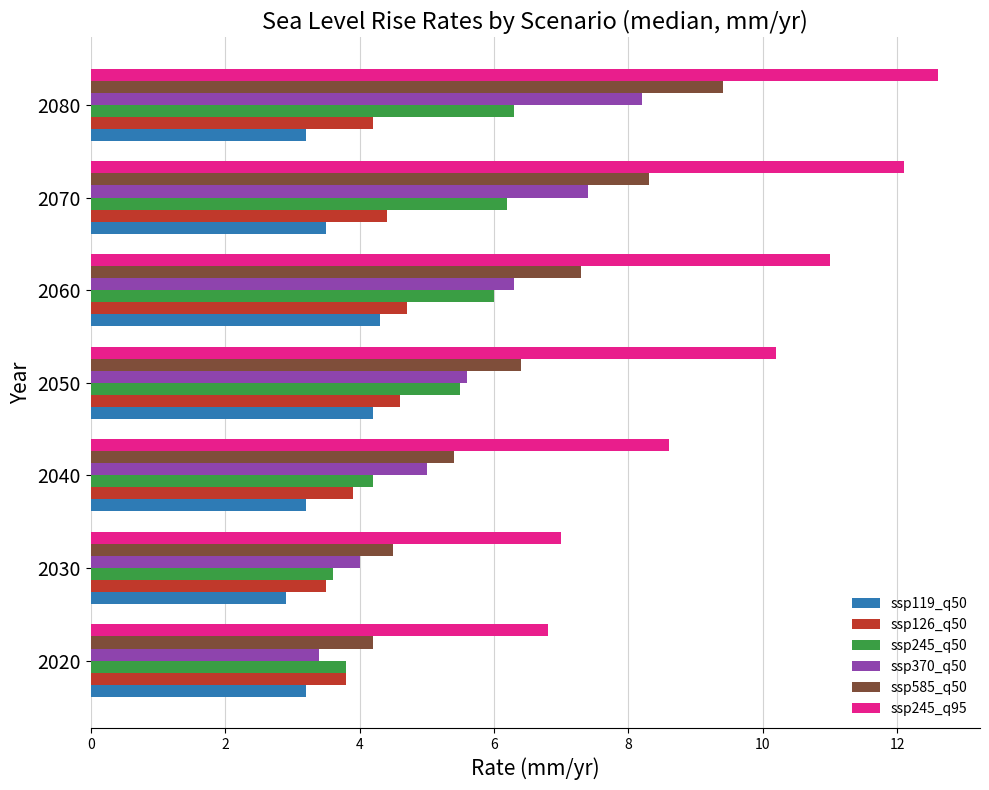

How many values in the ssp119_q50 series exceed 3?

6